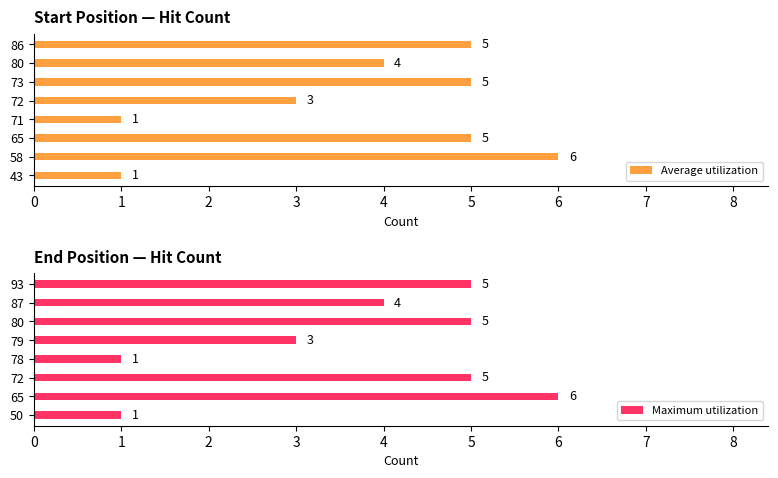

Is it true that Maximum utilization equals 2 at 65?

False